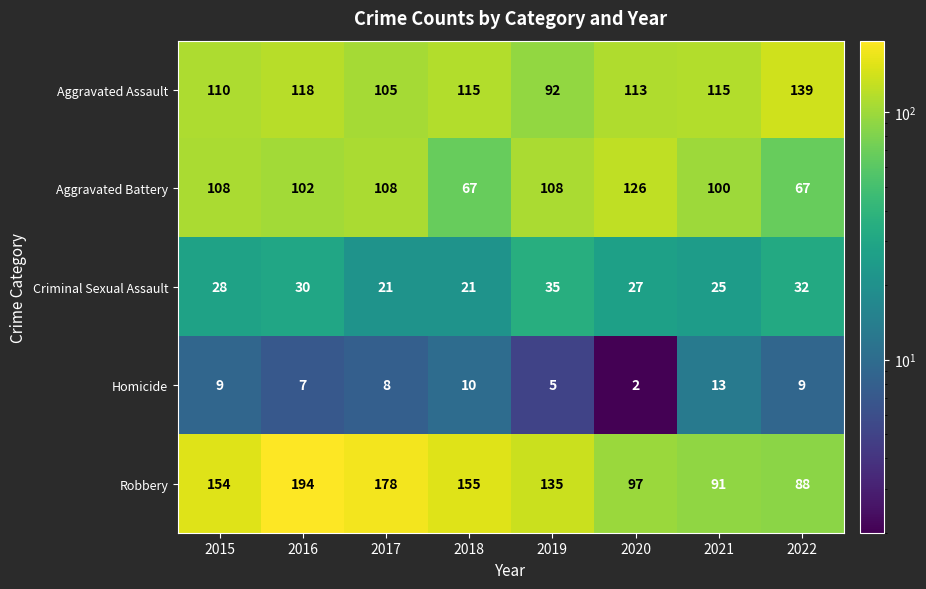

Rank the series at 2018 from lowest to highest value.

Homicide, Criminal Sexual Assault, Aggravated Battery, Aggravated Assault, Robbery